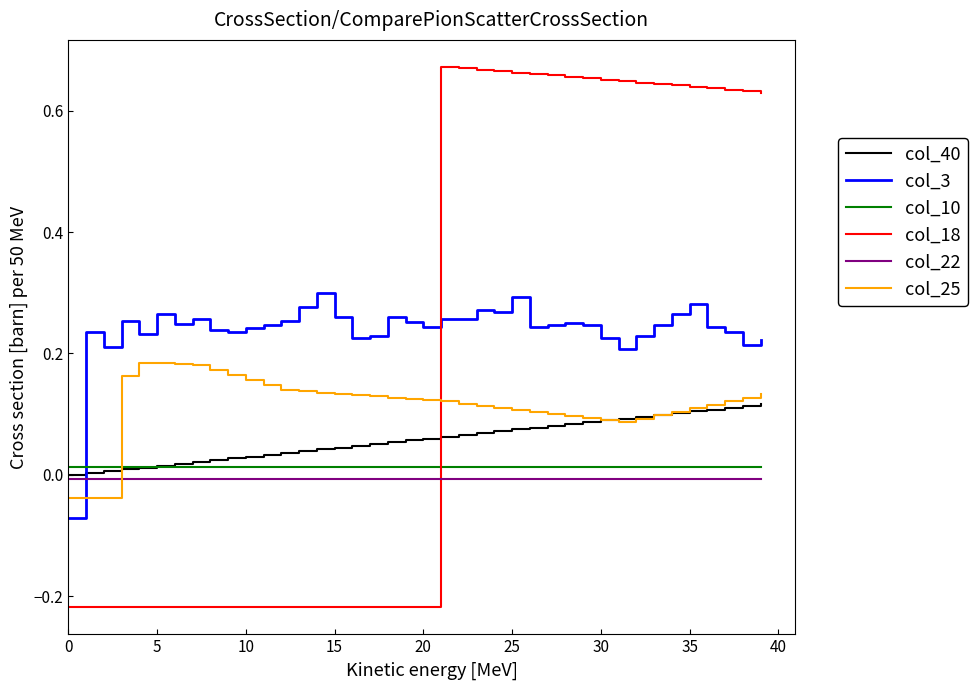

How many intersections are there between col_25 and col_18?

1